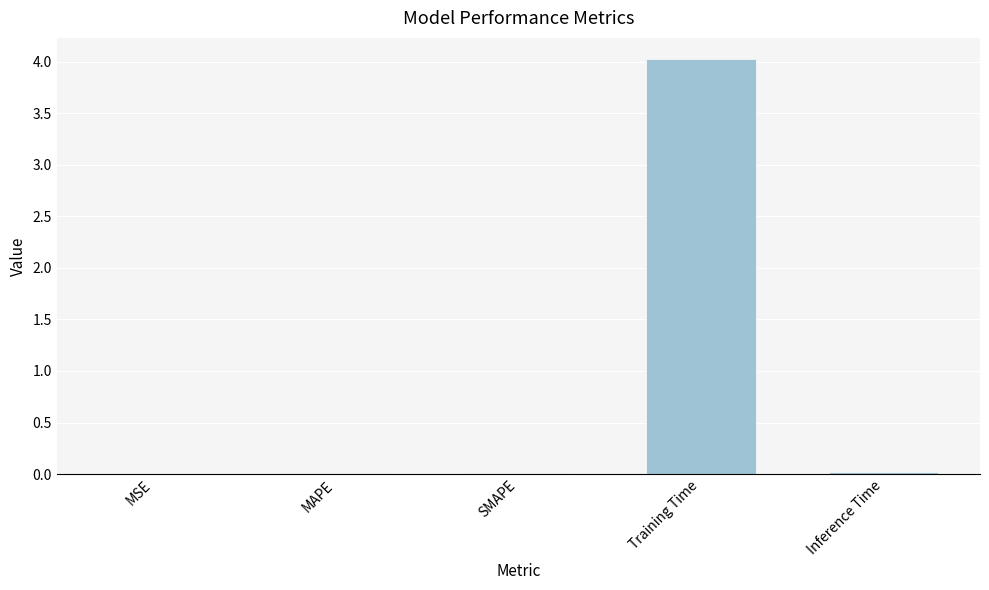

What is the greatest value displayed?

4.0